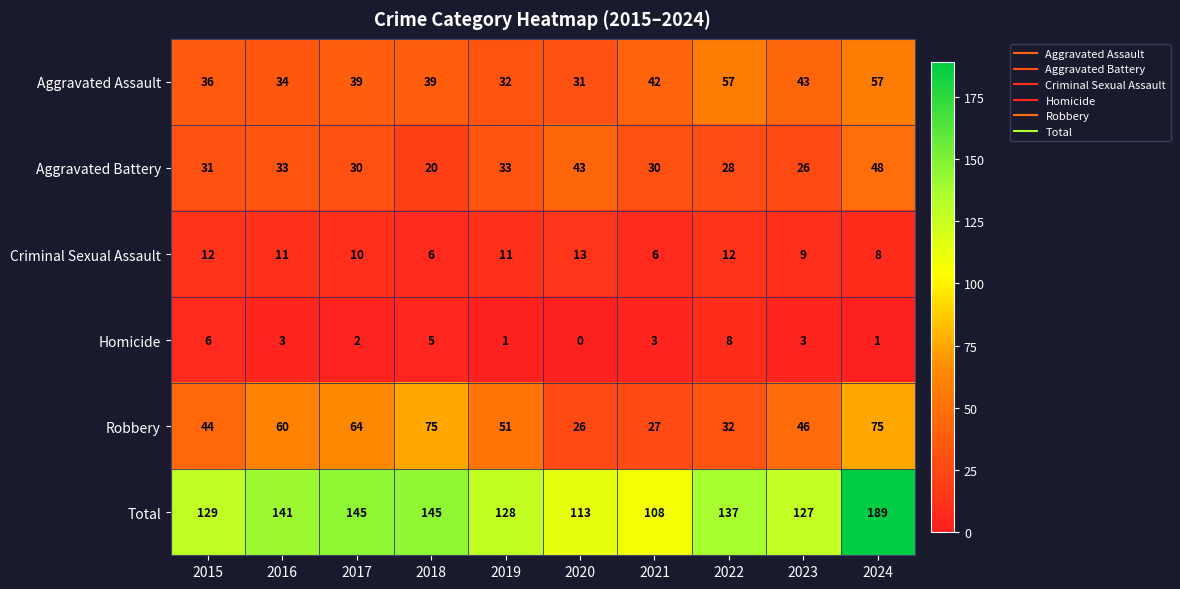

What is the sum of the Aggravated Assault values at 2022 and 2021?

99